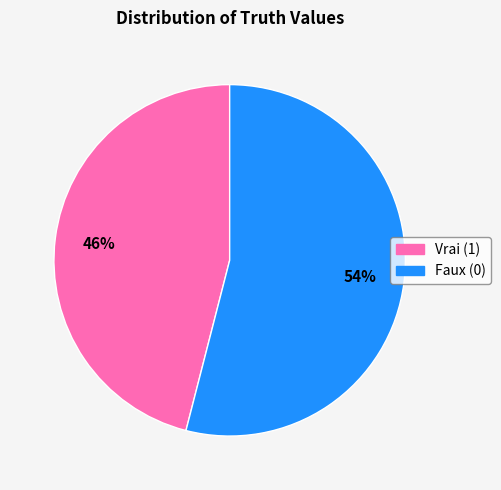

Between Vrai (1) and Faux (0), which is larger?

Faux (0)